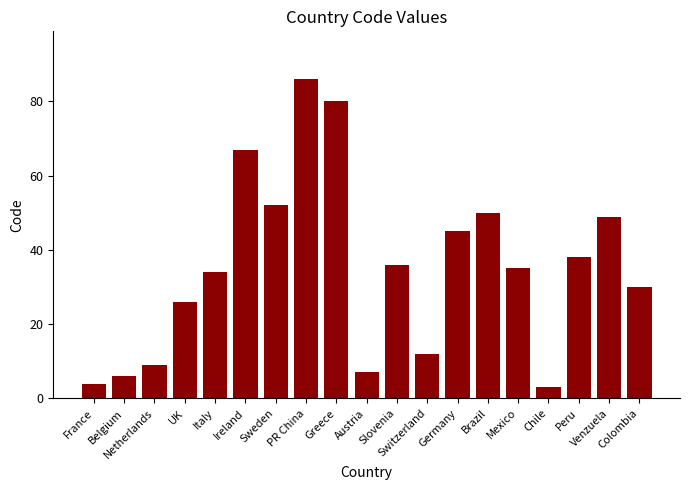

What position from the left is Austria?

10